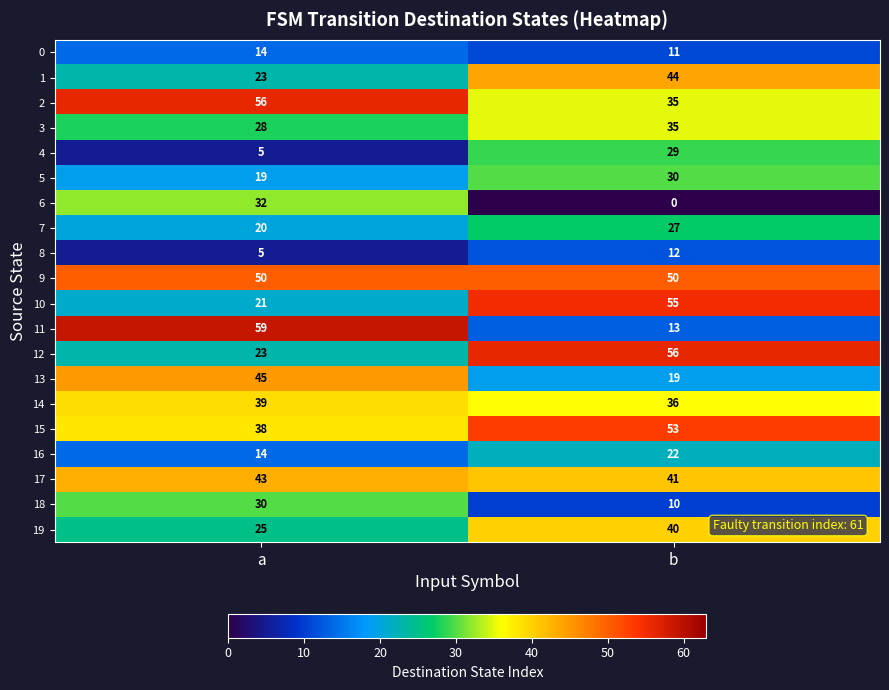

What is the sum of all 6 values?

32